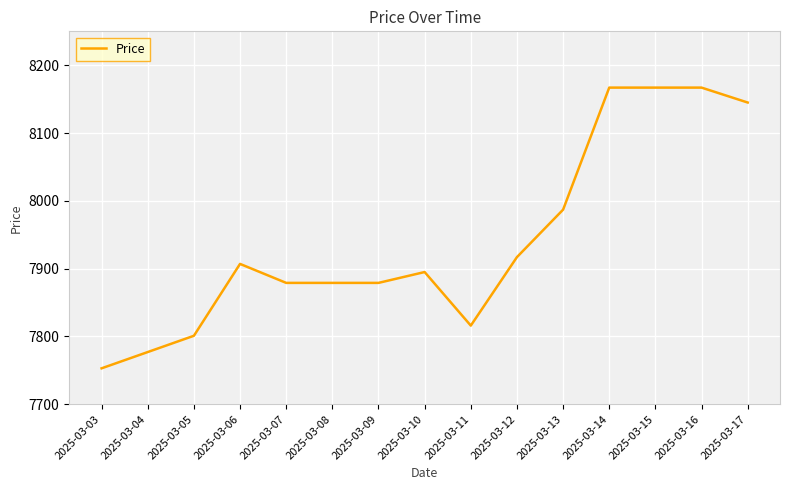

Which label corresponds to the smallest value in the chart?

2025-03-03